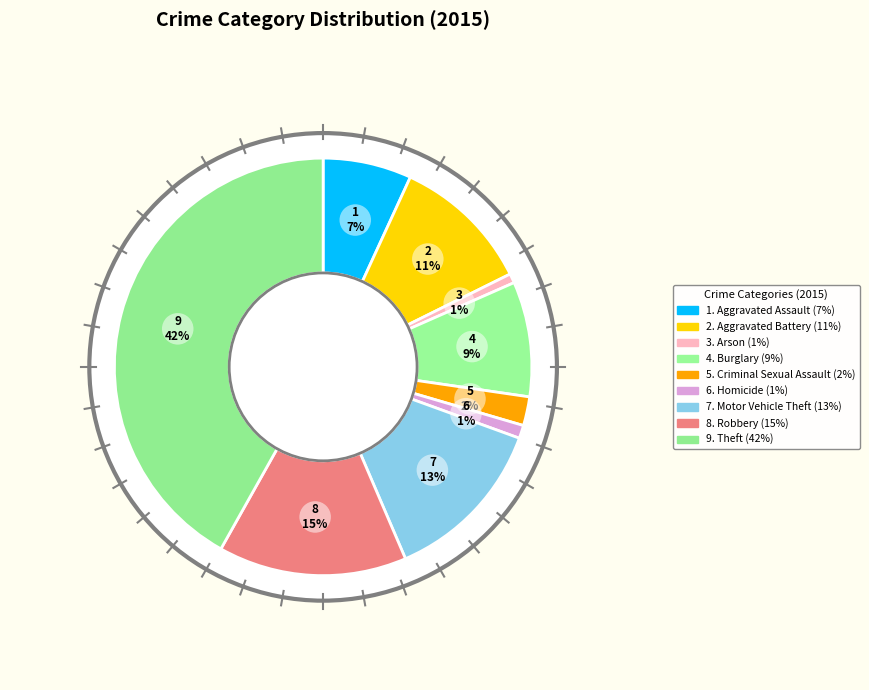

Does any single category account for the majority?

No